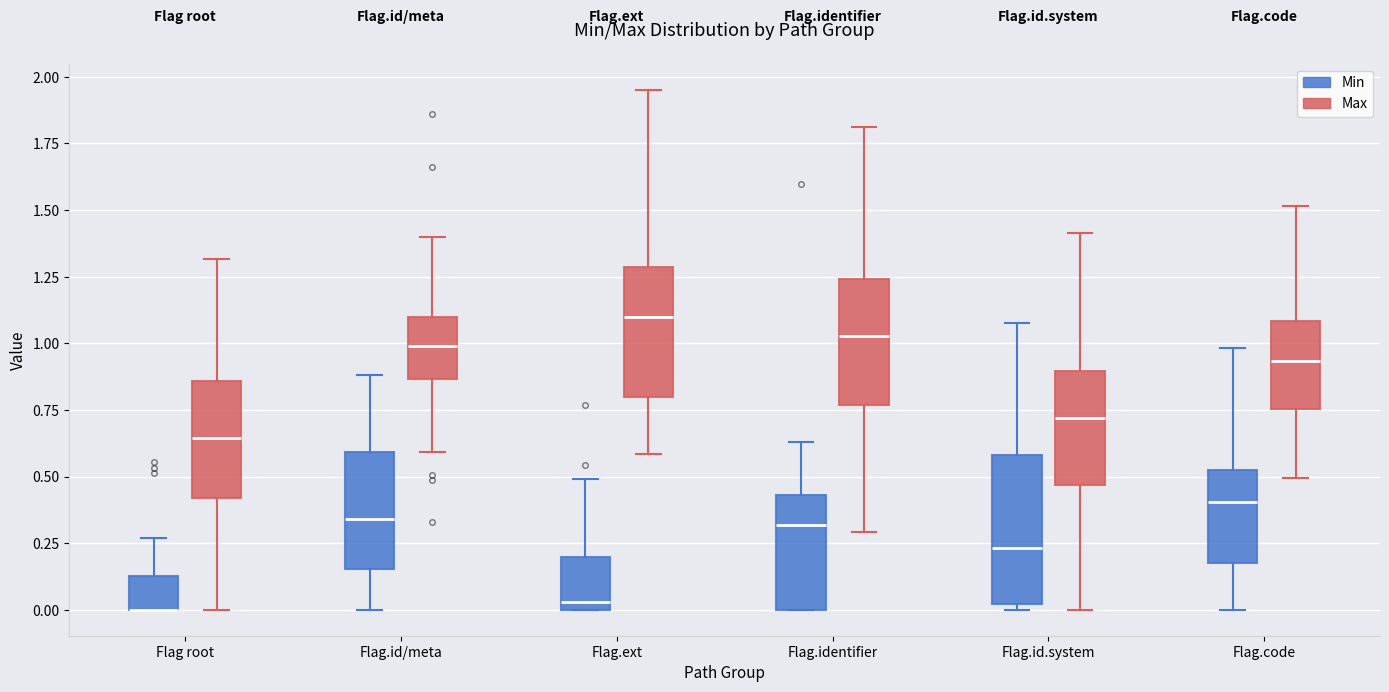

Which box is the tallest, from its lower edge to its upper edge?

Flag.id.system (Min)